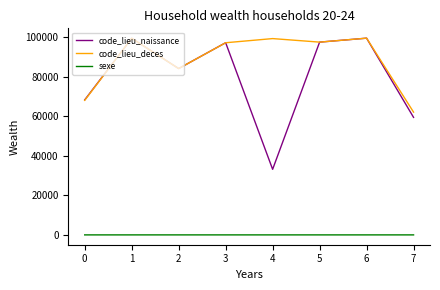

Which series has the largest total across all categories?

code_lieu_deces